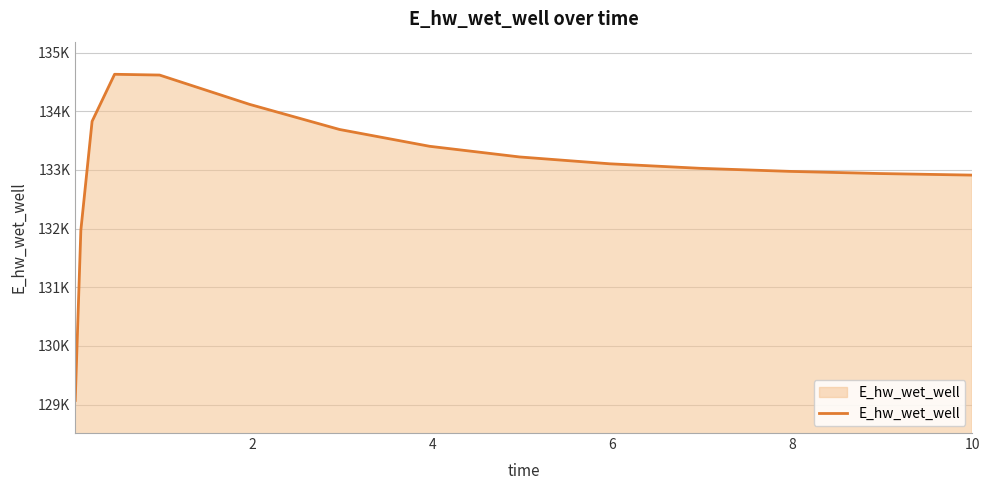

True or false: there are more than 1 points higher than both neighbors.

False